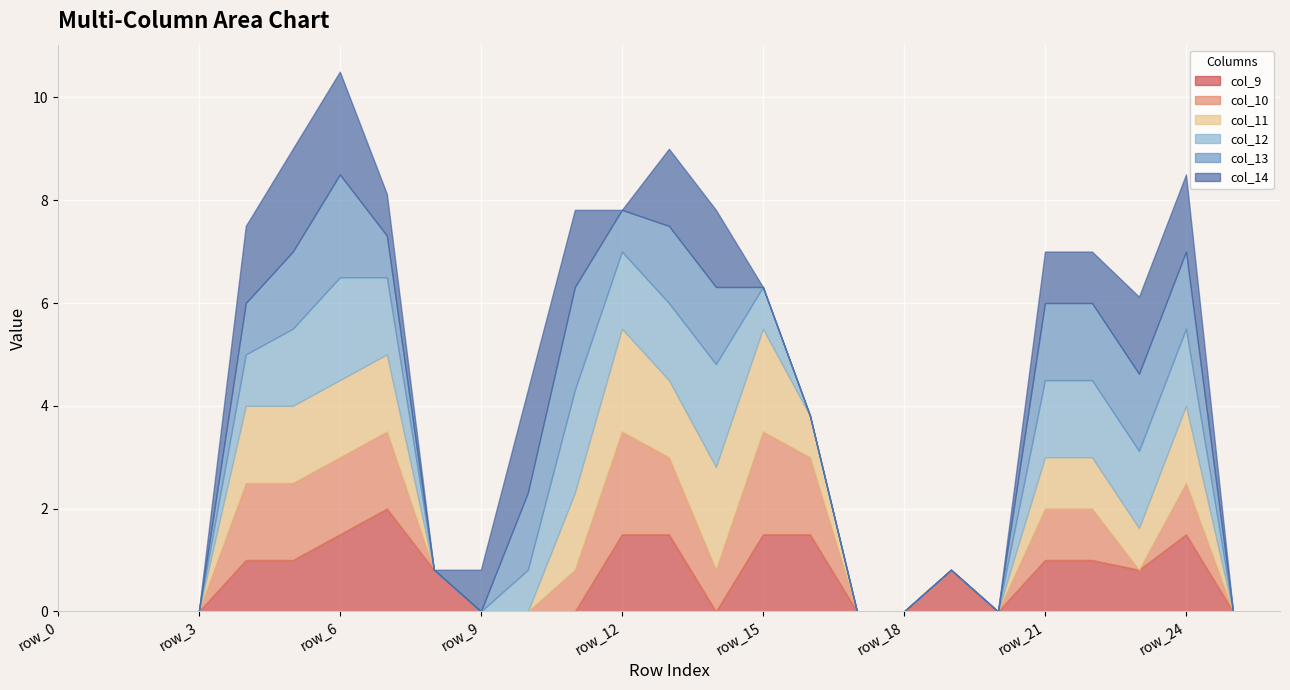

Read the col_11 value at row_23.

0.8